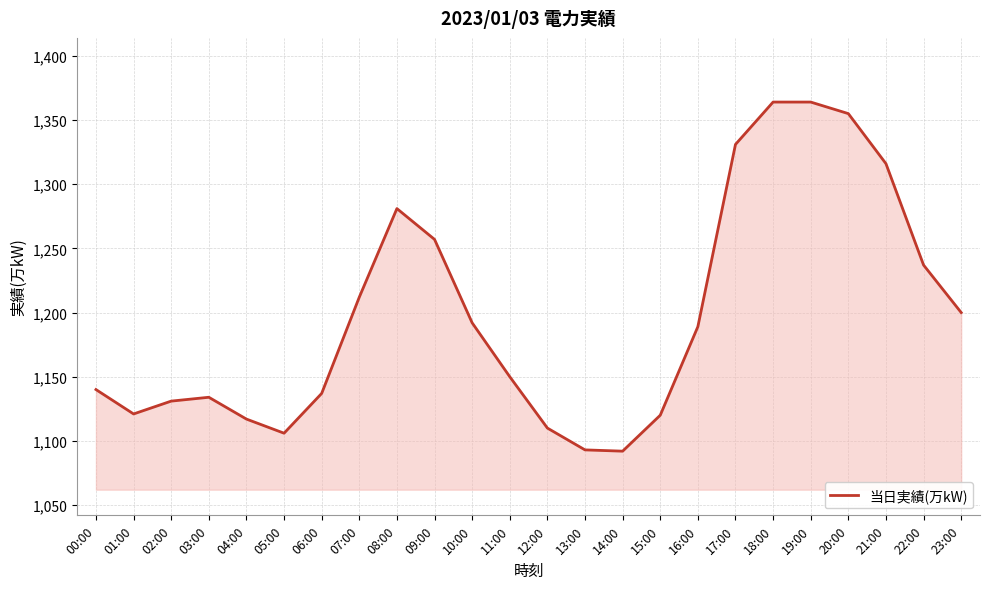

What is the change in value from 12:00 to 21:00?

+206